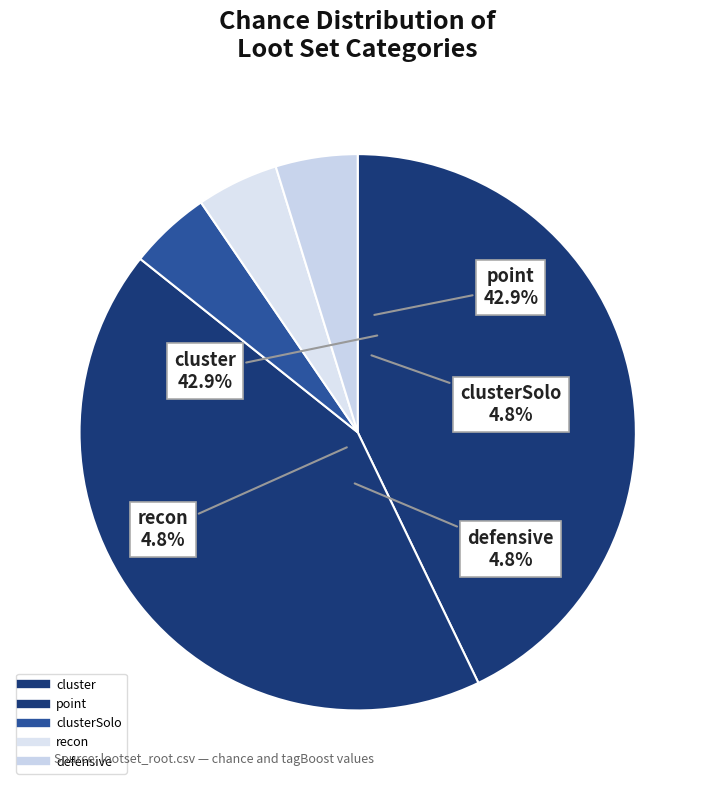

Is it true that cluster is 43% of the pie?

True